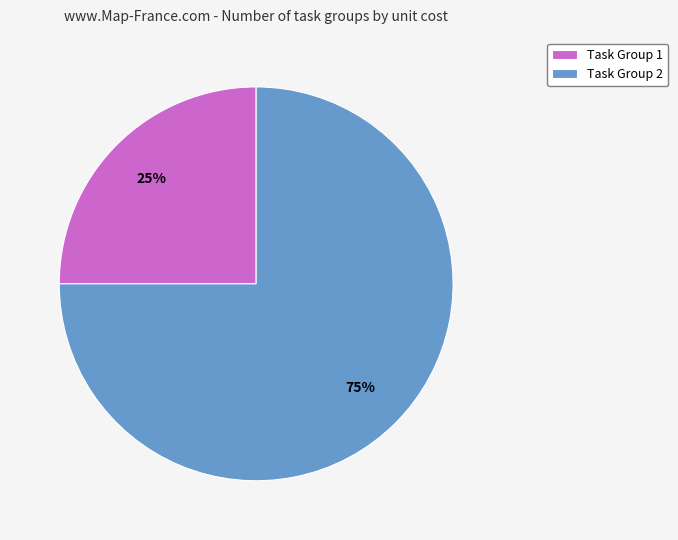

True or false: Task Group 1 accounts for 17% of the total.

False